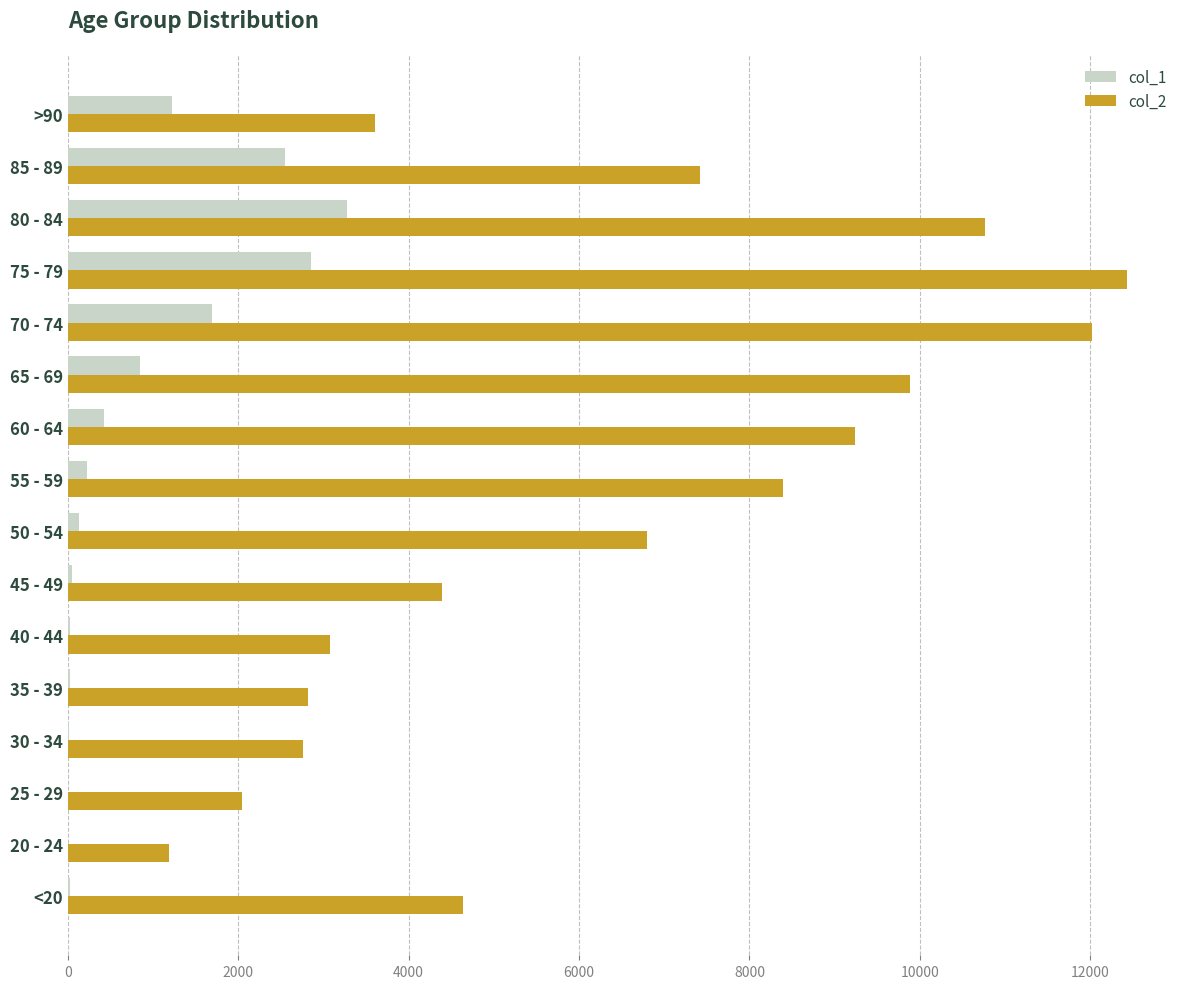

At which label is col_1 closest to 1638?

70 - 74